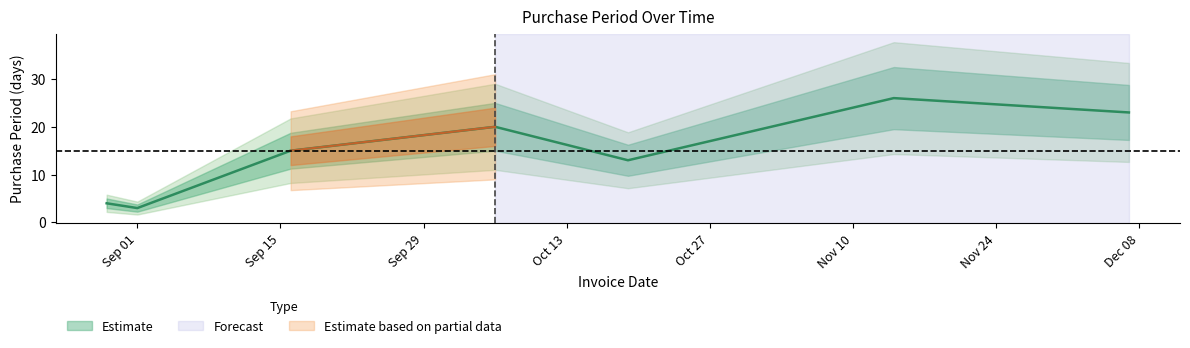

What is the ratio of the value at 2015-12-07 to the value at 2015-08-29?

5.8